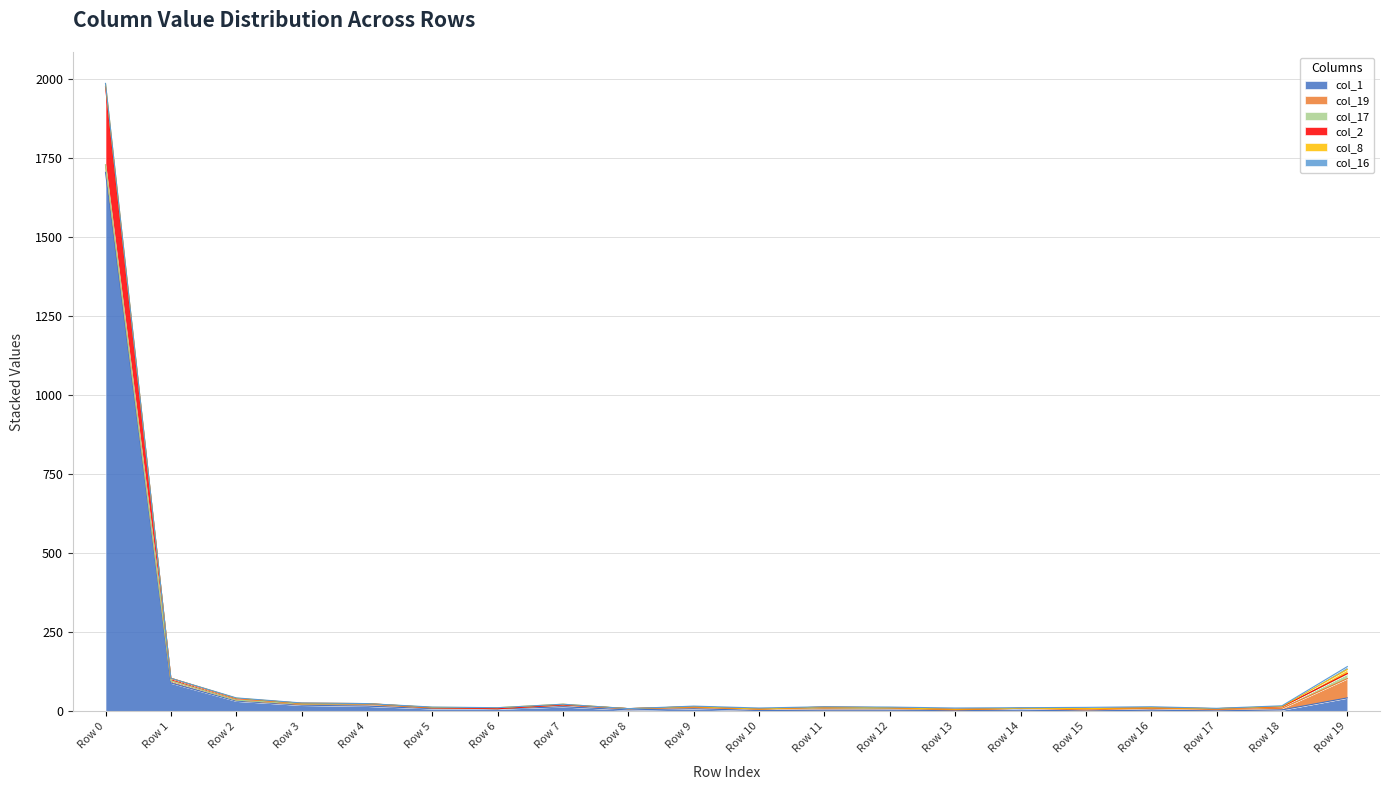

Does the chart display data point markers on the line(s)?

No